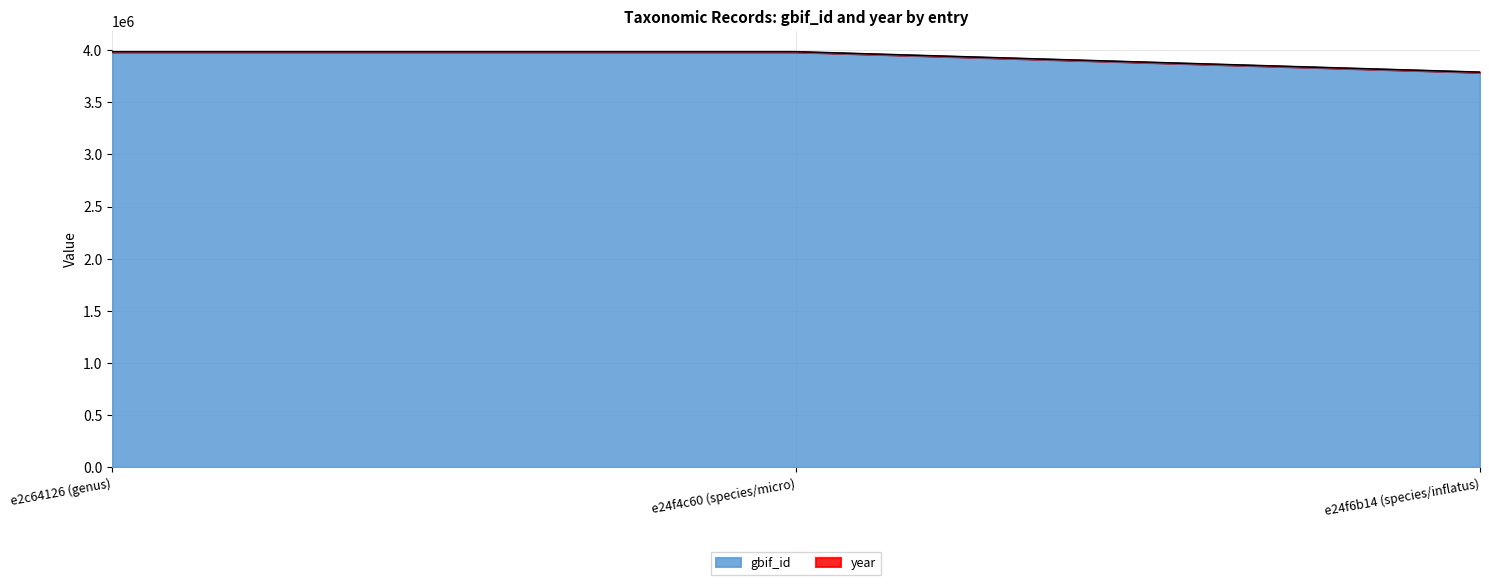

List the labels in order of year value, largest first.

e24f4c60 (species/micro), e2c64126 (genus), e24f6b14 (species/inflatus)